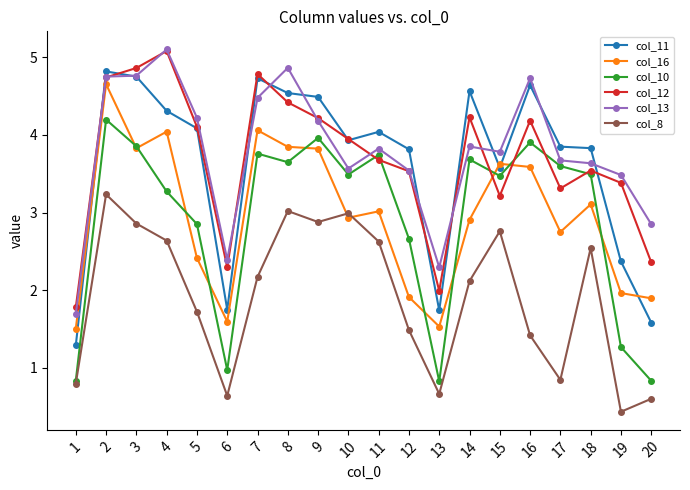

What is the difference between the highest and lowest values at 8?

1.8